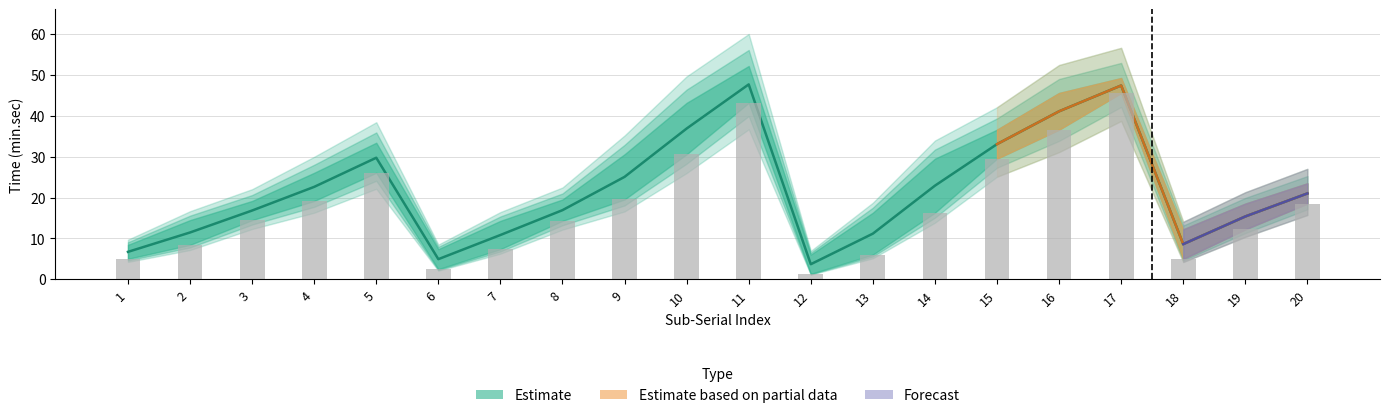

Which category has the lowest value in the start series?

12